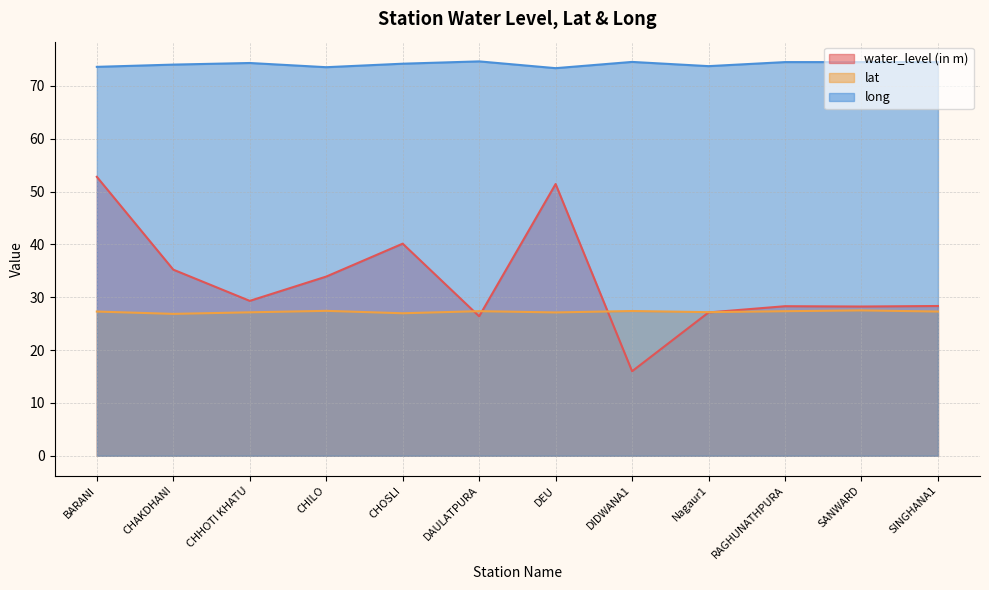

What is the minimum value for long?

73.4